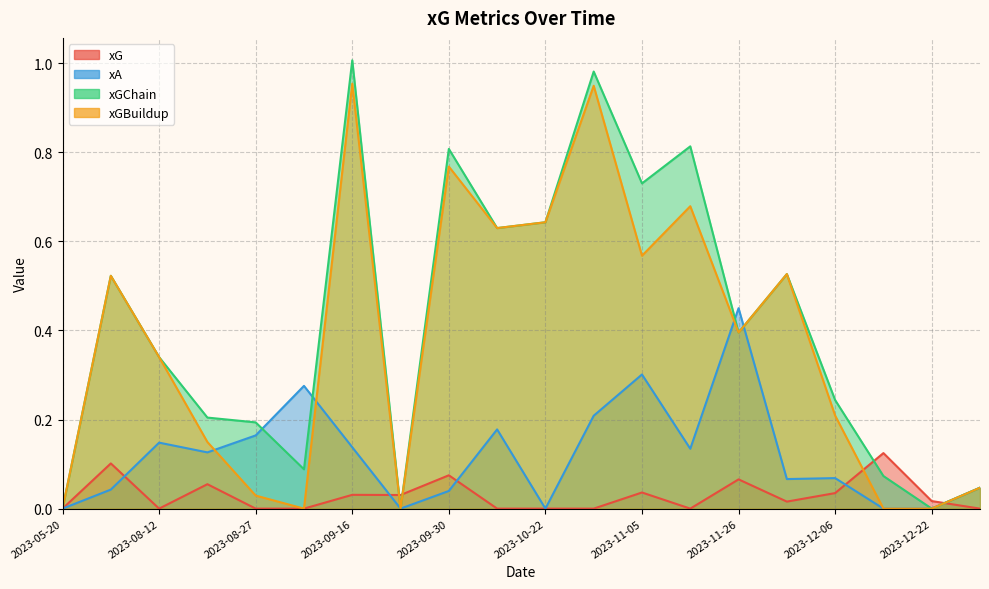

At which label is xGChain closest to 0?

2023-12-22